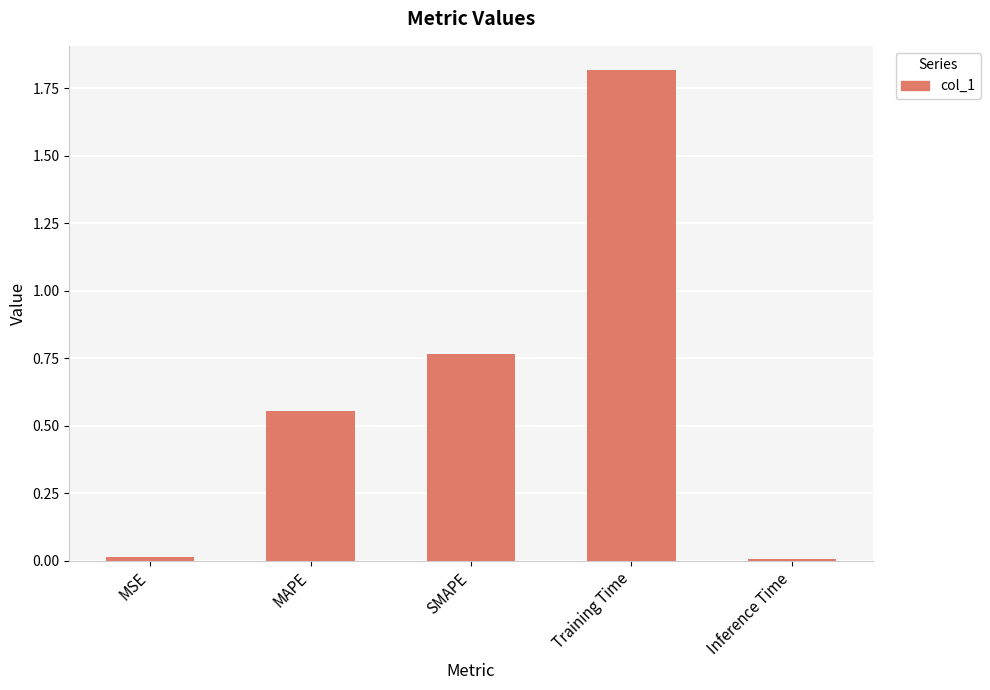

What is the label of the 4th bar from the left?

Training Time